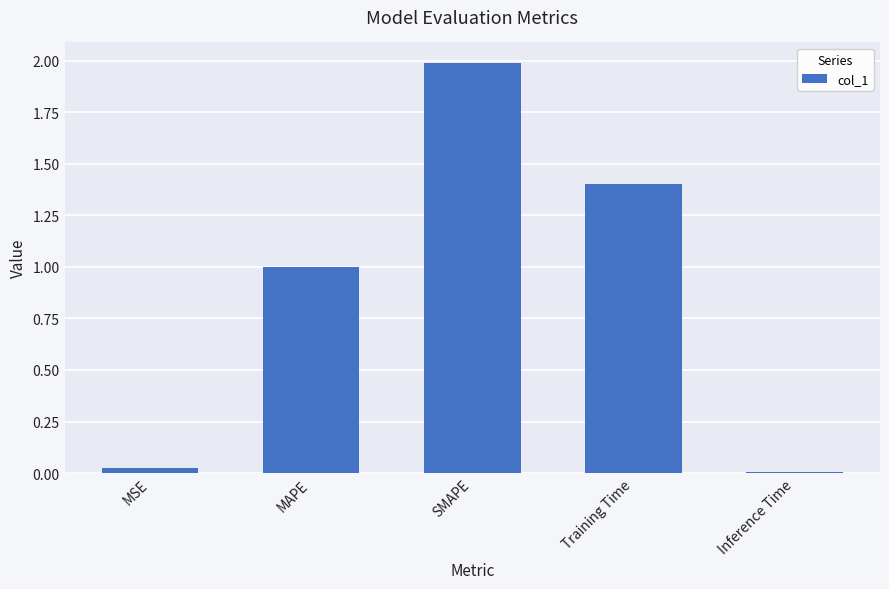

What position from the left is Training Time?

4